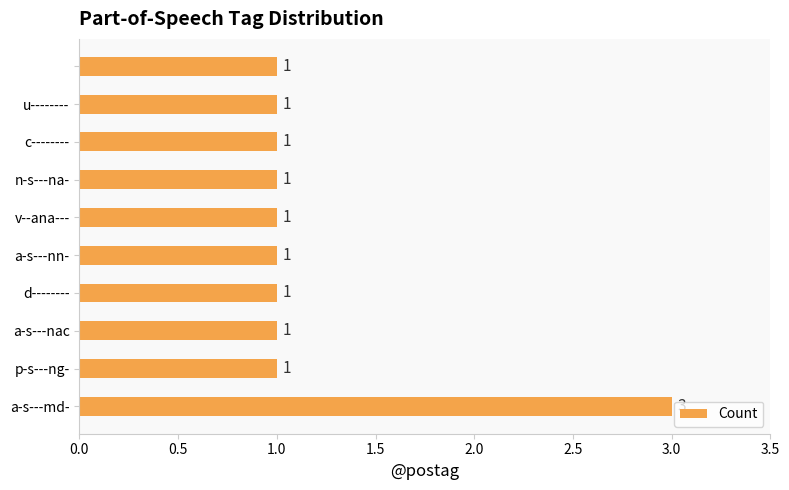

What is the sum of all values?

12